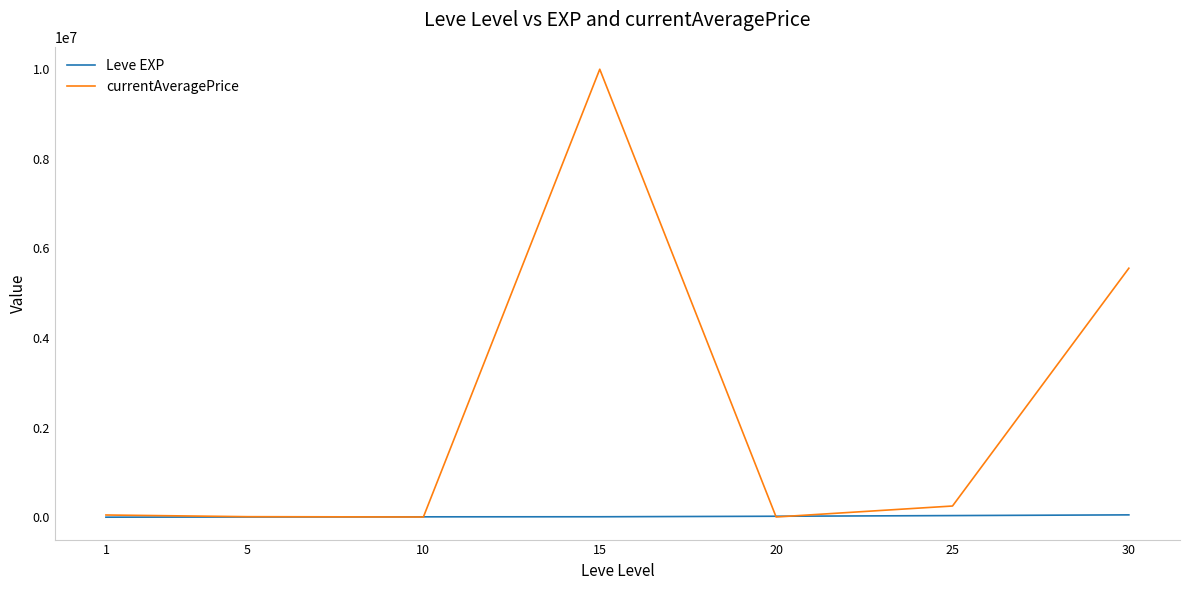

Rank the series by their average value, from lowest to highest.

Leve EXP, currentAveragePrice